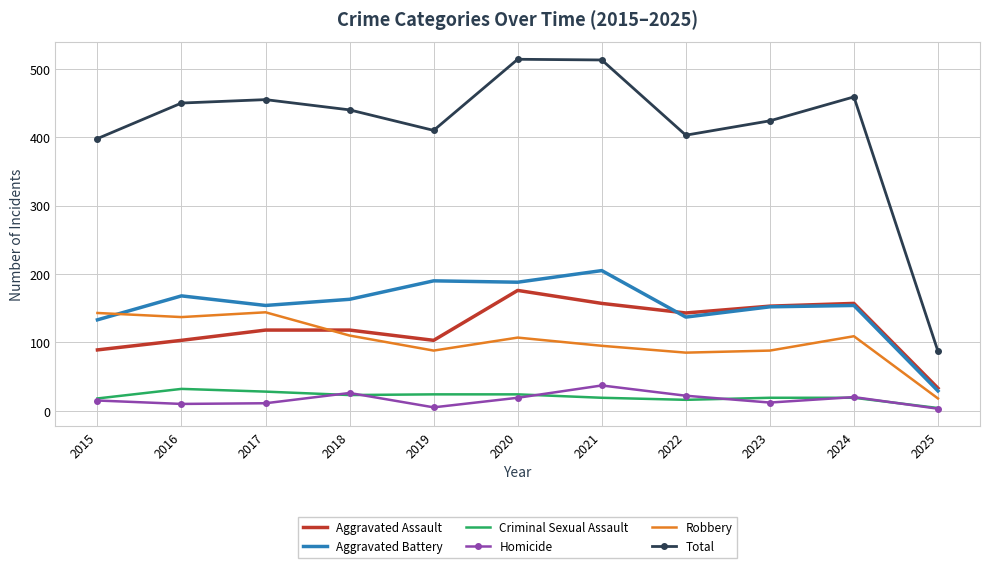

Read the Robbery value at 2015, to the nearest 50.

150